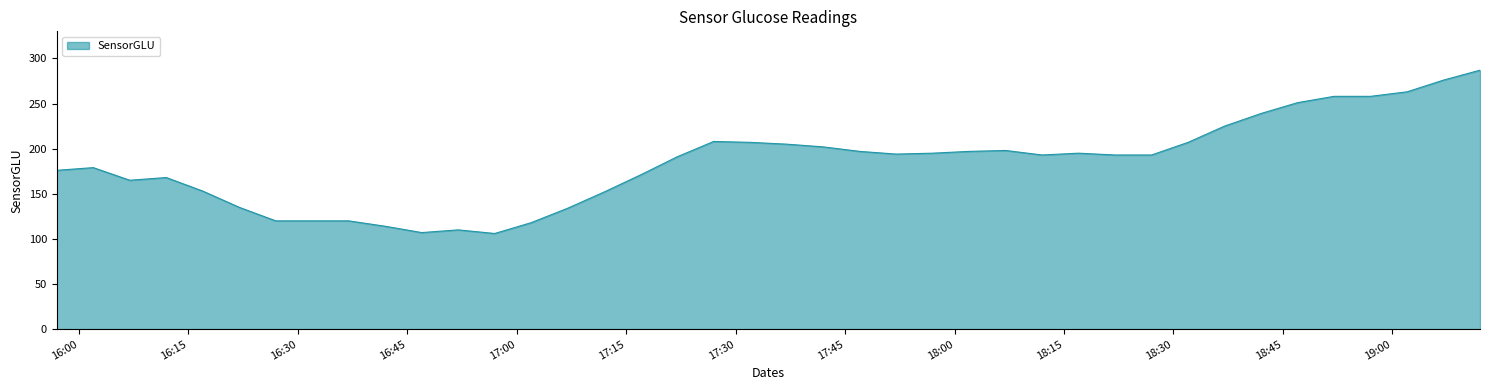

Count the number of categories in the chart.

40